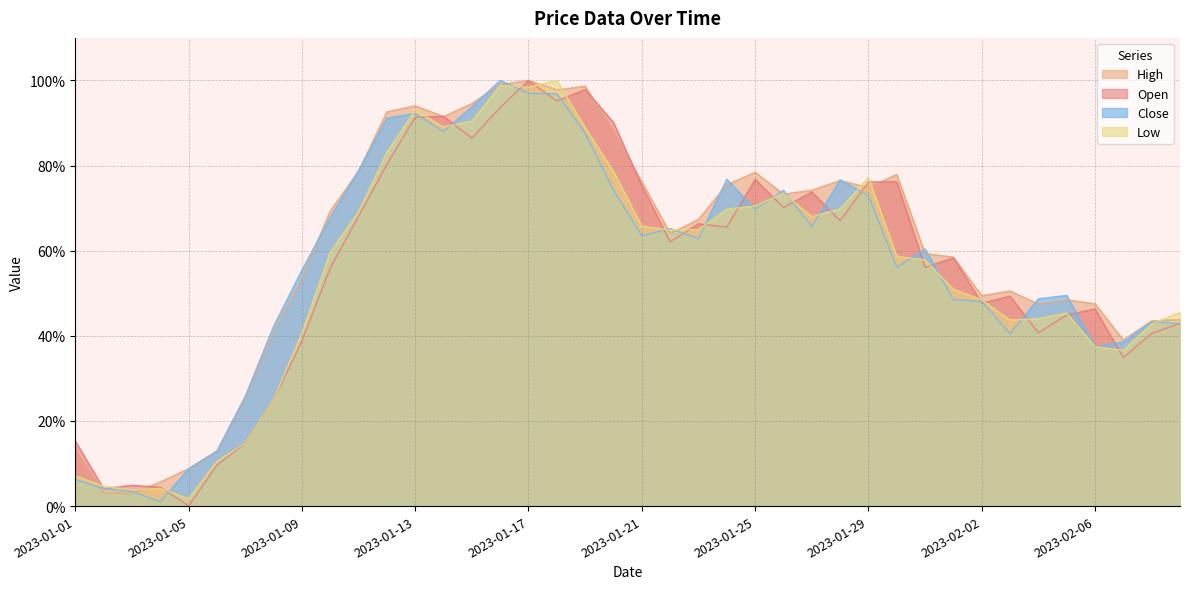

What is the label of the 3rd point from the left?

2023-01-03